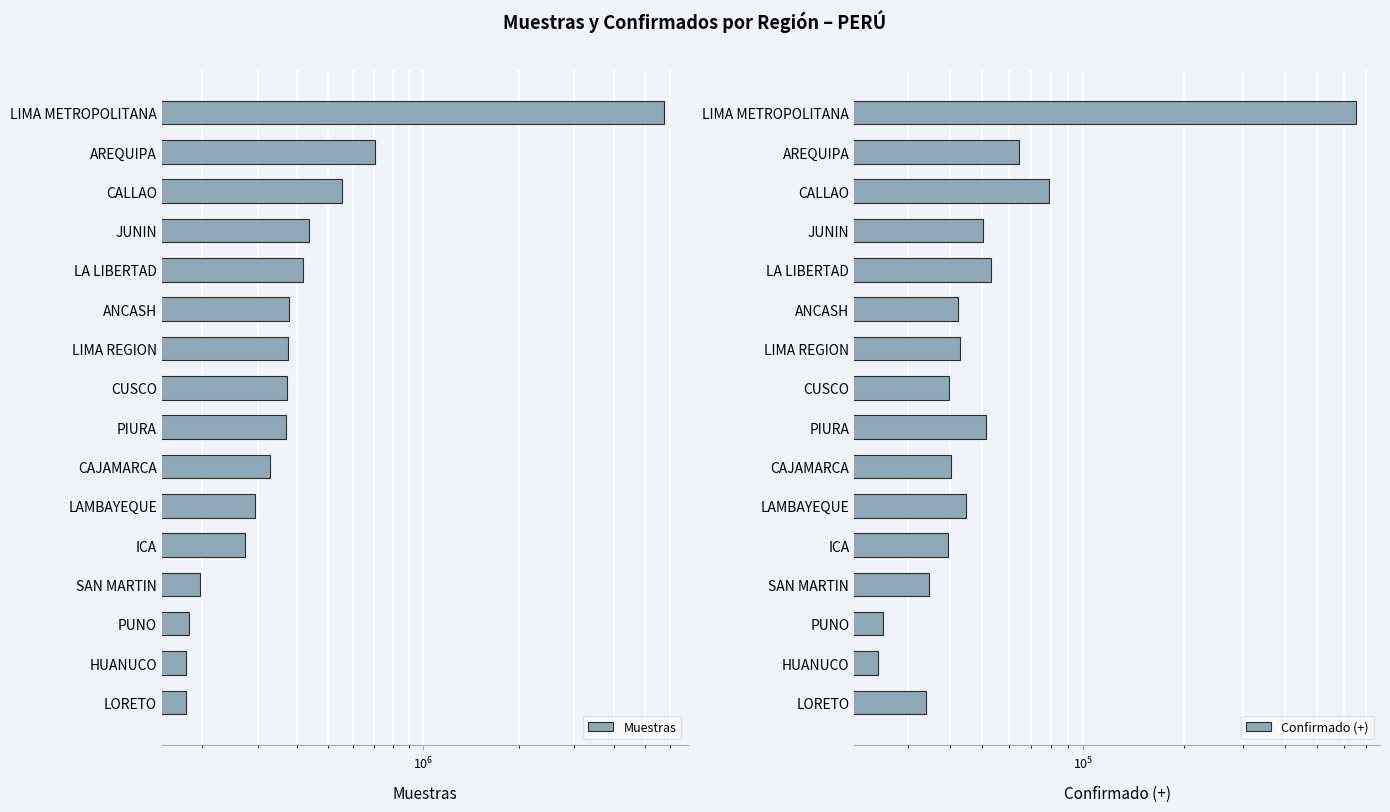

What value does the Confirmado (+) series have at PIURA, to the nearest 100?

51500